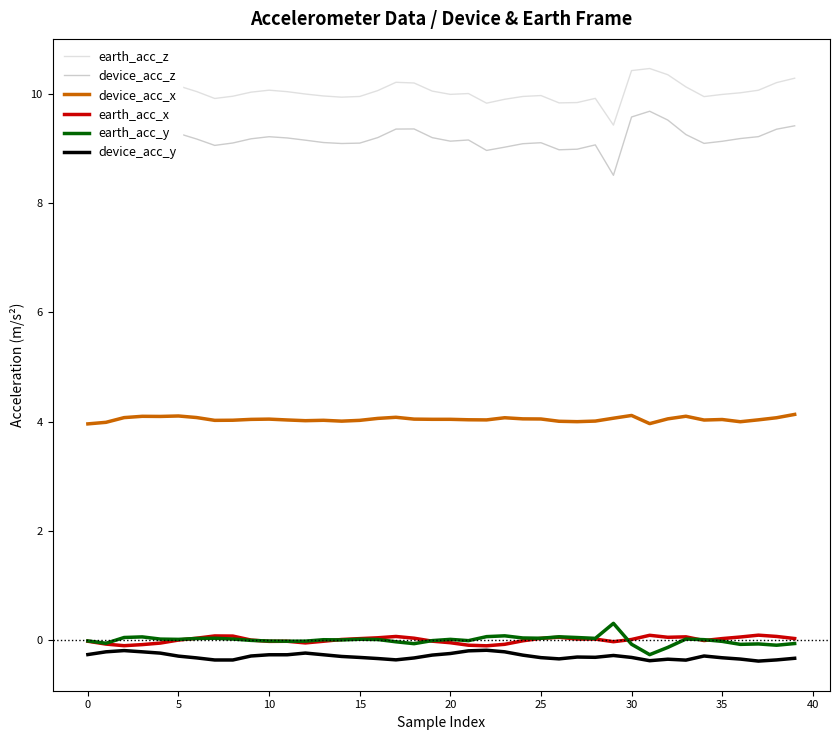

List the series in order of their peak value, lowest first.

device_acc_y, earth_acc_x, earth_acc_y, device_acc_x, device_acc_z, earth_acc_z